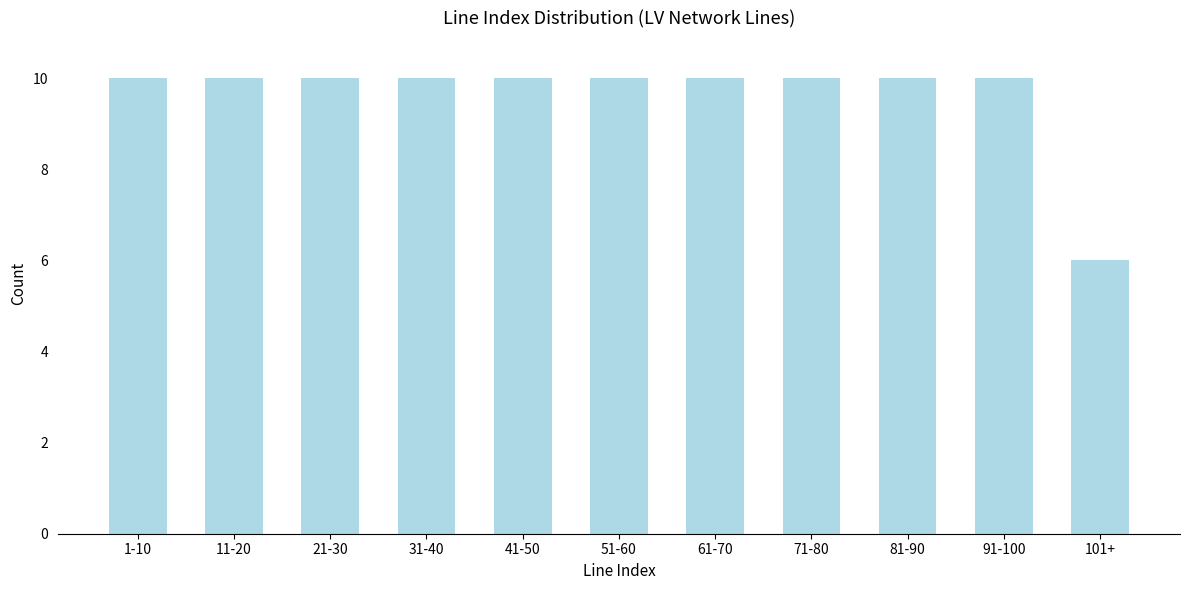

Reading left to right, list all the values displayed in this chart.

1-10=10	11-20=10	21-30=10	31-40=10	41-50=10	51-60=10	61-70=10	71-80=10	81-90=10	91-100=10	101+=6